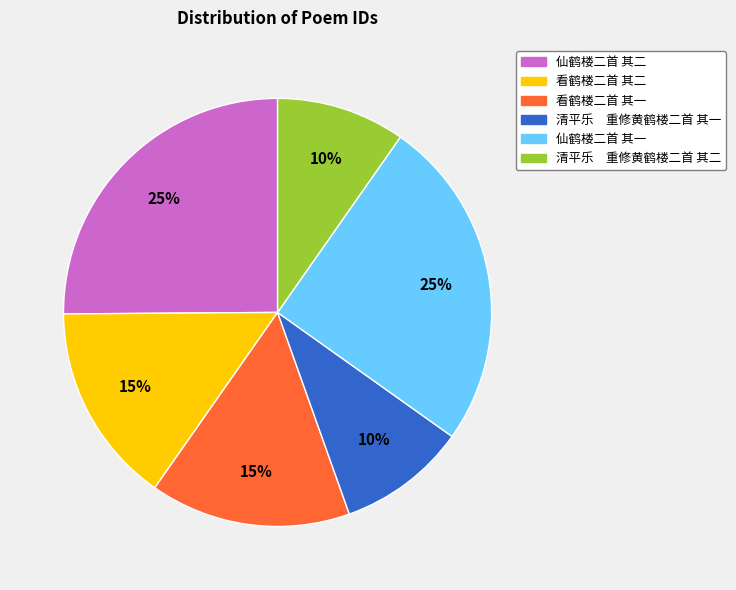

True or false: 看鹤楼二首 其二 accounts for 15% of the total.

True